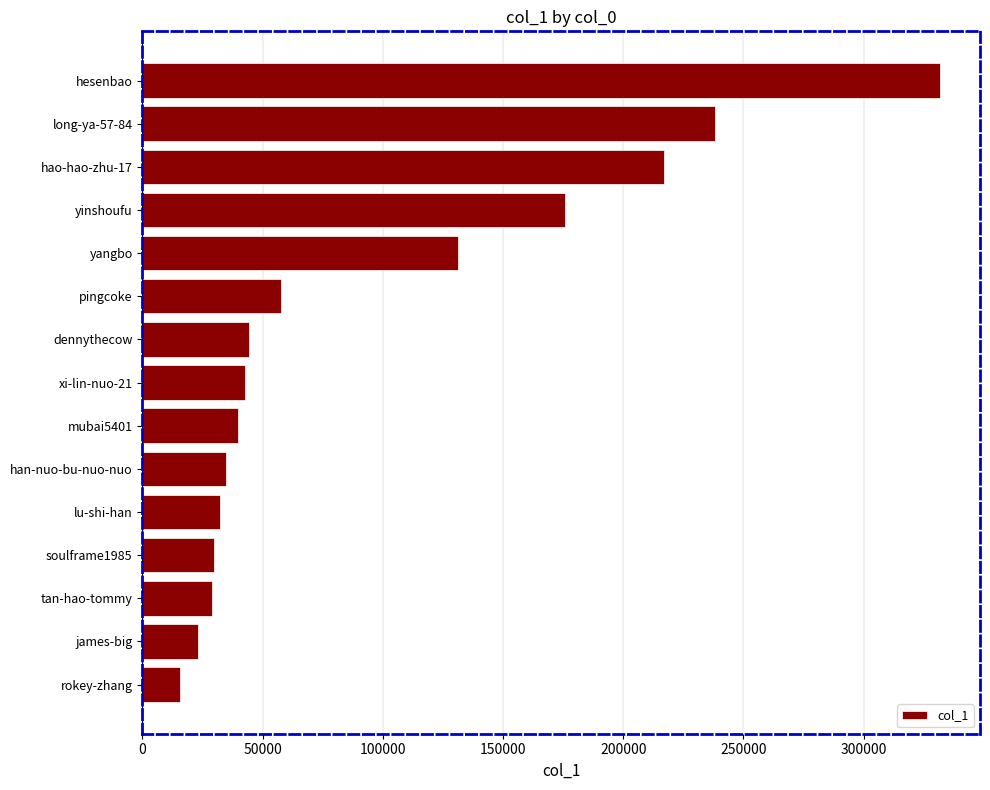

Between long-ya-57-84 and xi-lin-nuo-21, which is larger?

long-ya-57-84